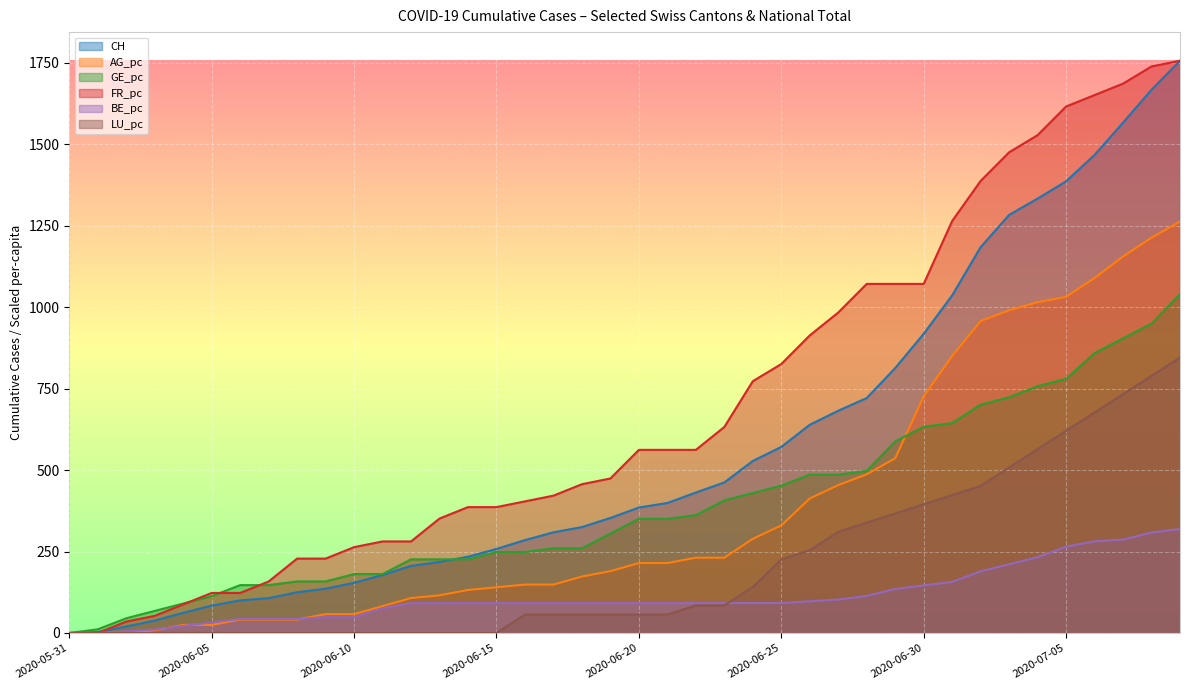

Which series has the largest total across all categories?

FR_pc